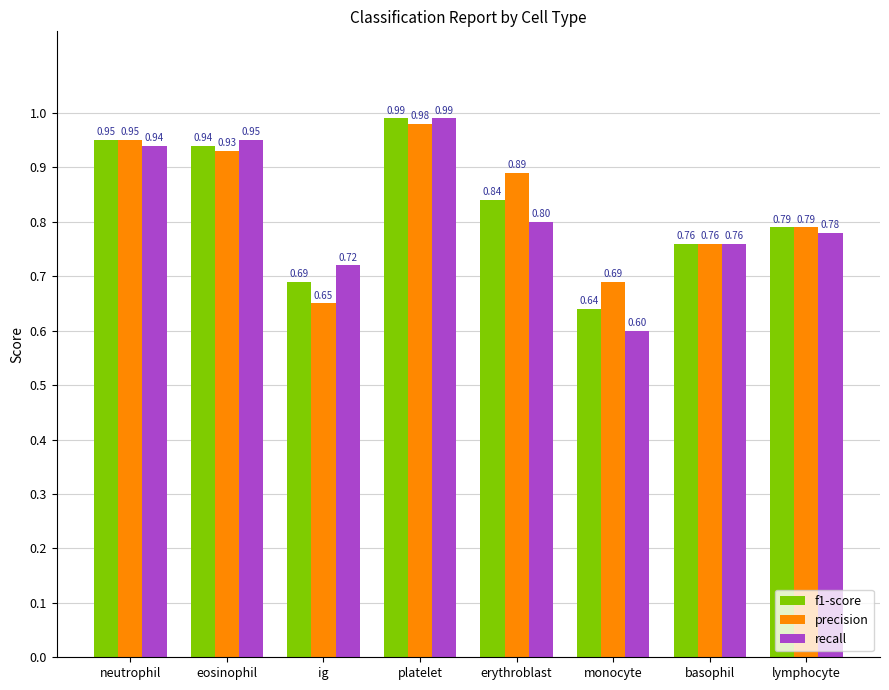

Which category has the lowest value in the f1-score series?

monocyte